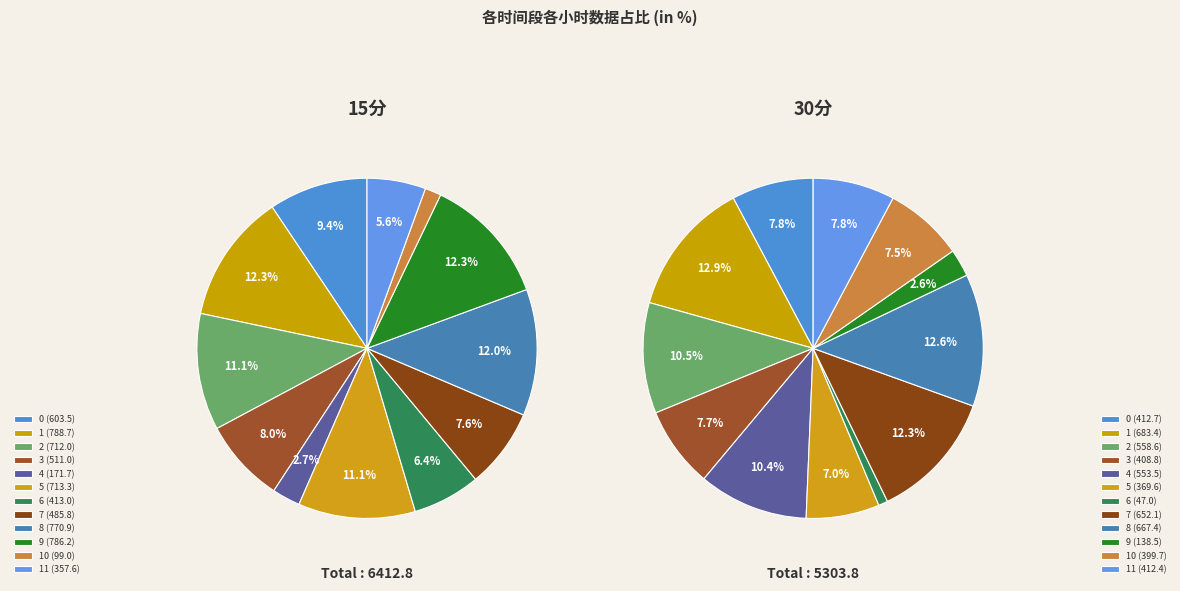

How many segments does this pie chart have?

12